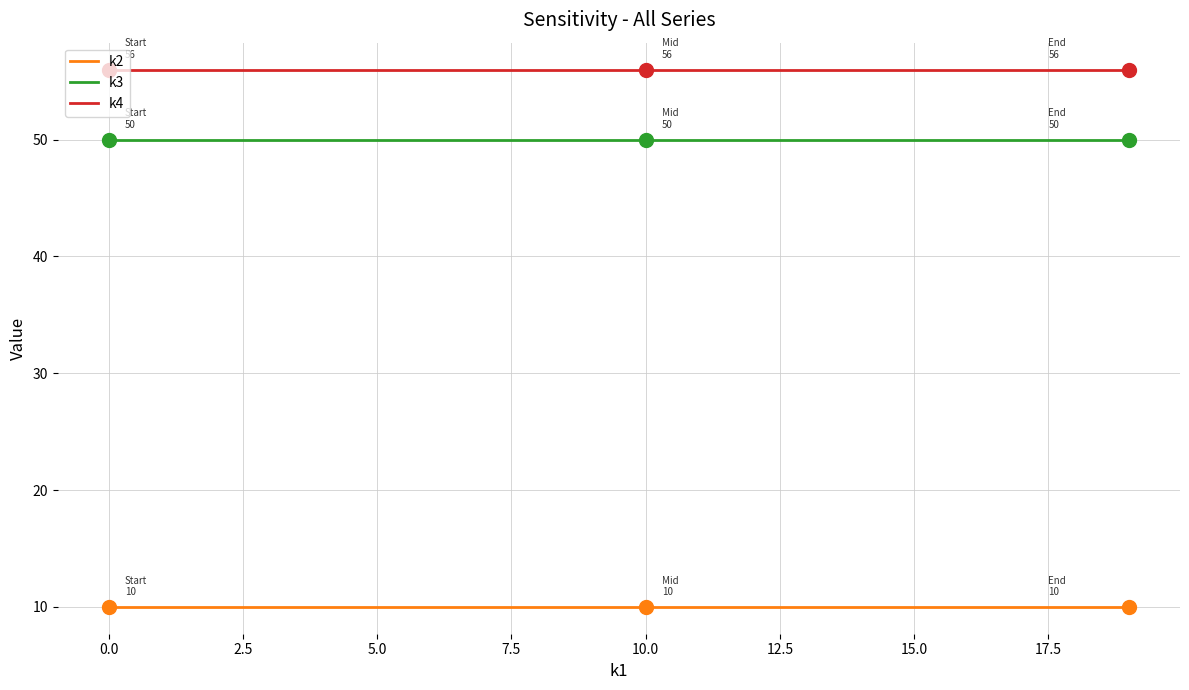

True or false: k2 and k4 cross at least once.

False